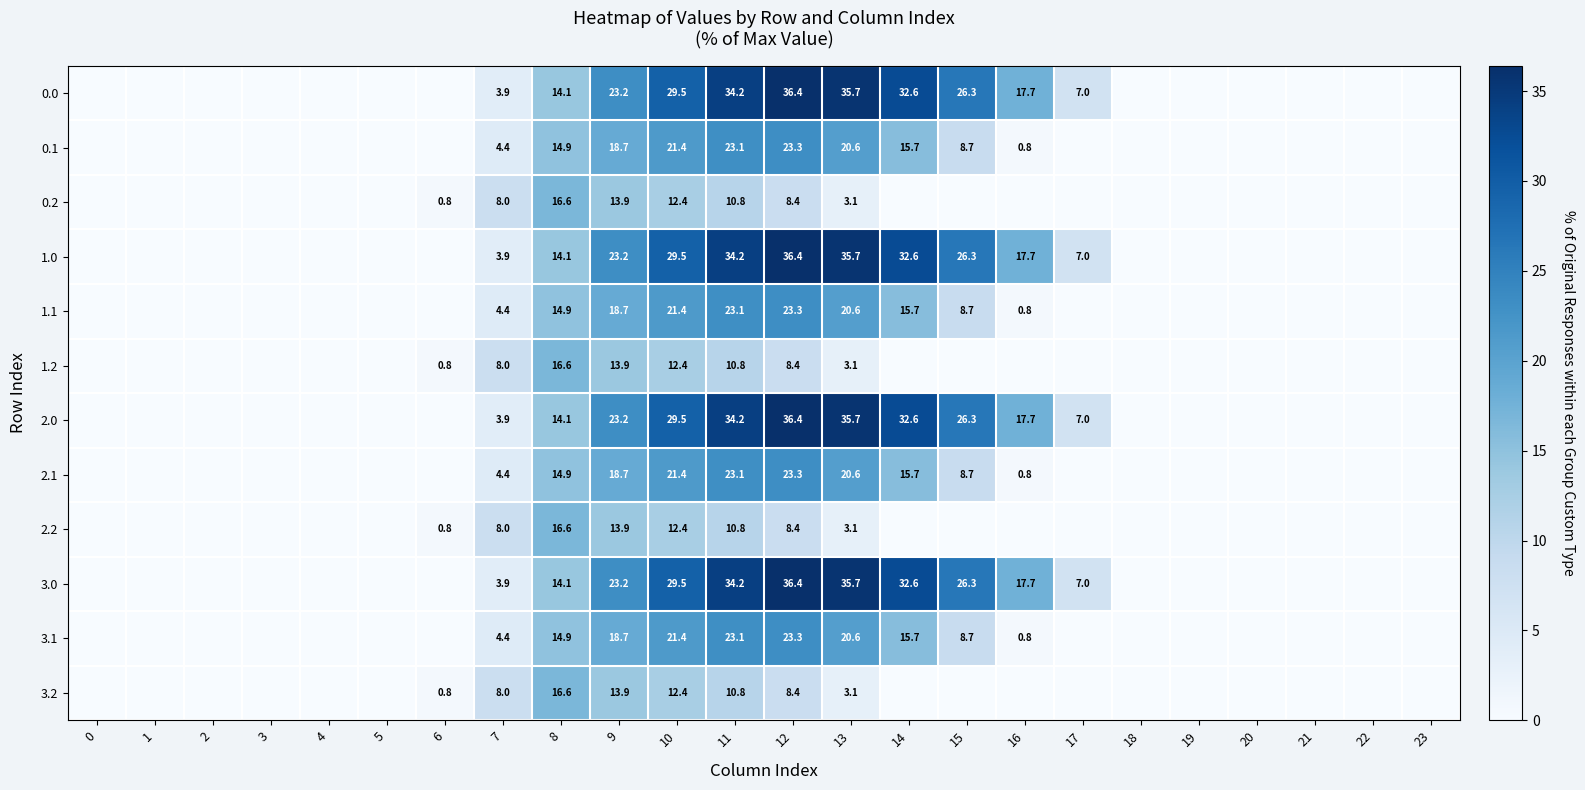

The value of 2.0 at 8 is 7.1. True or false?

False